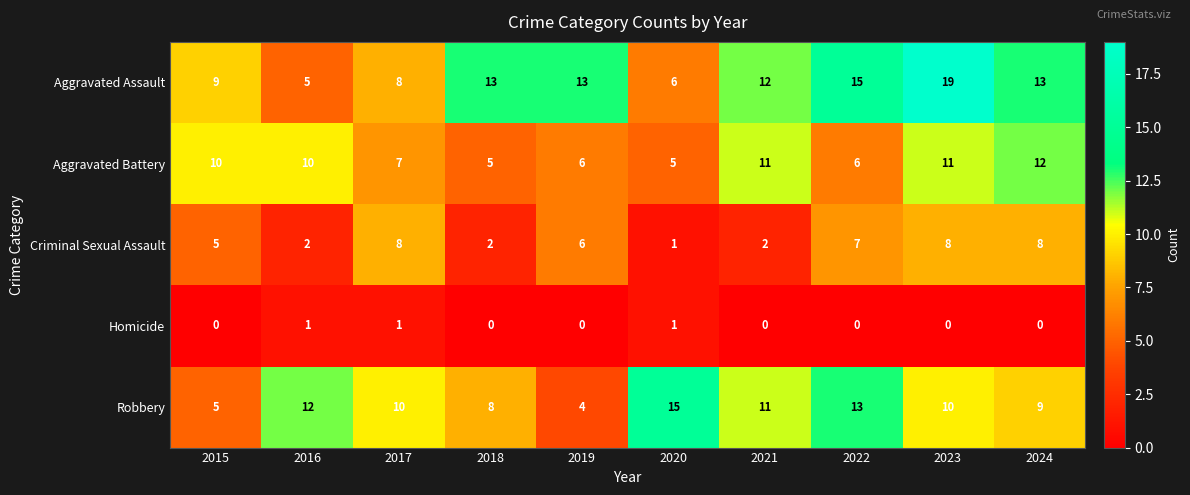

Is it true that Aggravated Assault equals 8 at 2016?

False